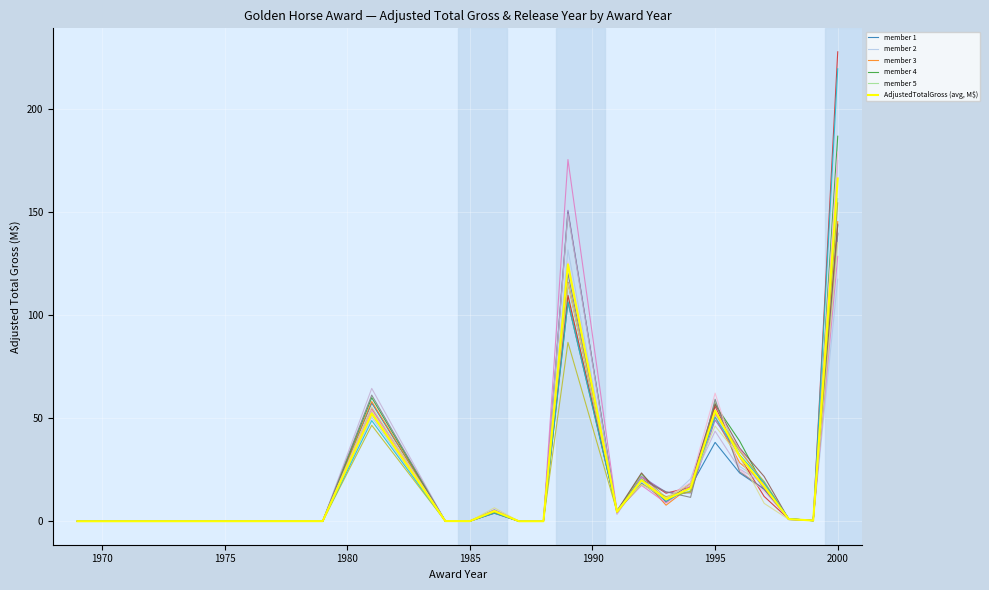

Is it true that AdjustedTotalGross (avg, M$) equals 53.7 at 1995?

True